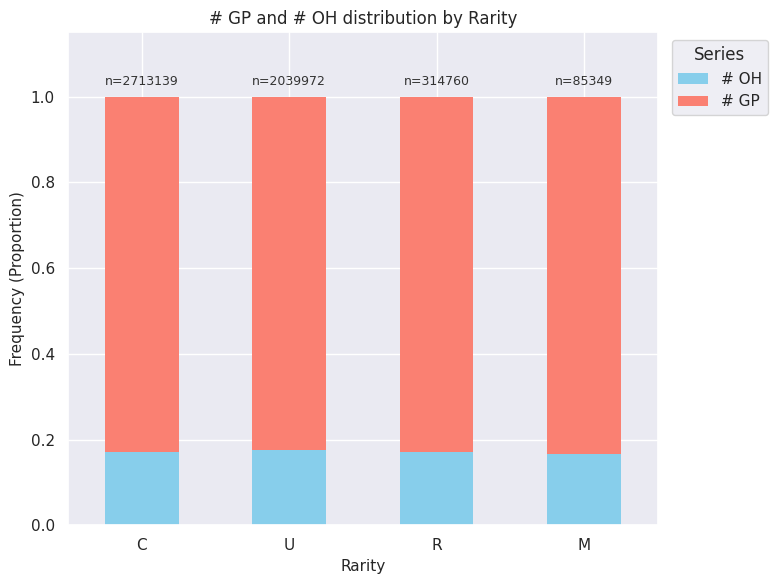

What is the total value across all series at R?

1.0